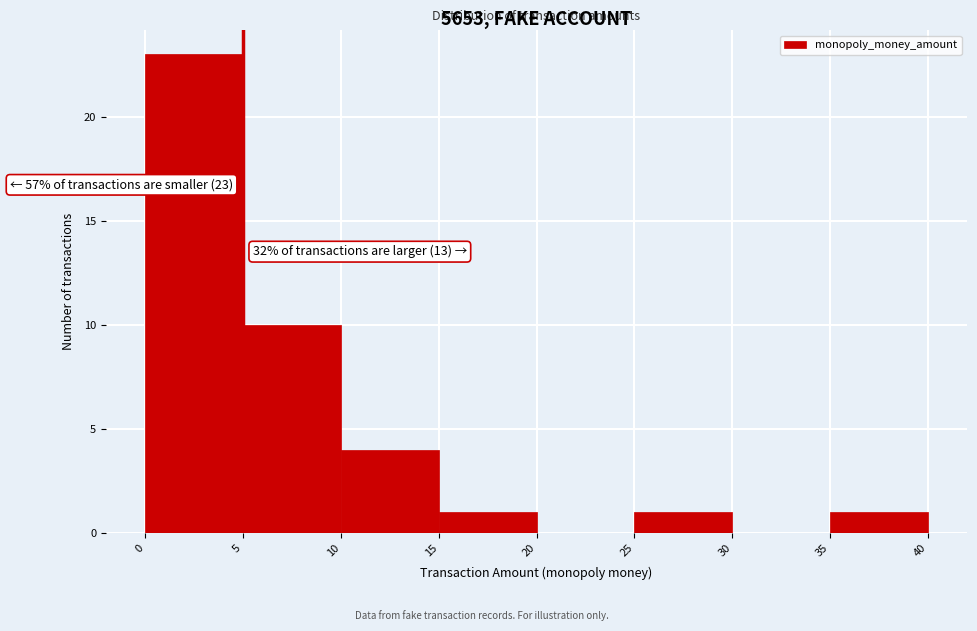

Over which range of the x-axis is the bar tallest?

0 to 5